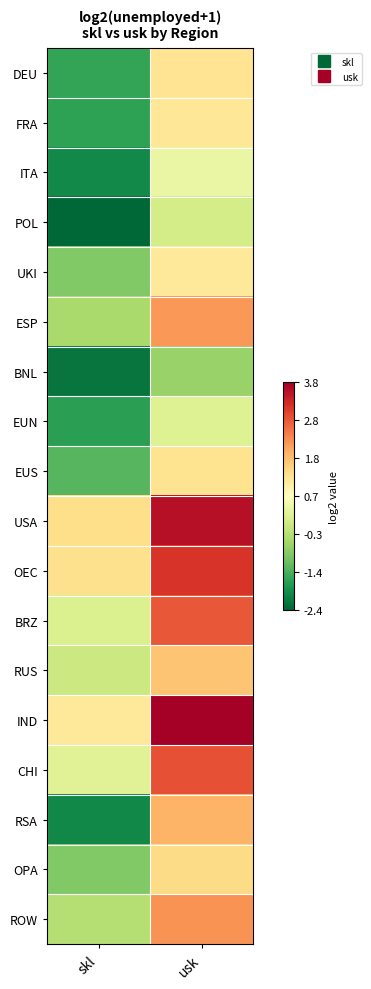

At which category is the sum across all series the highest?

usk